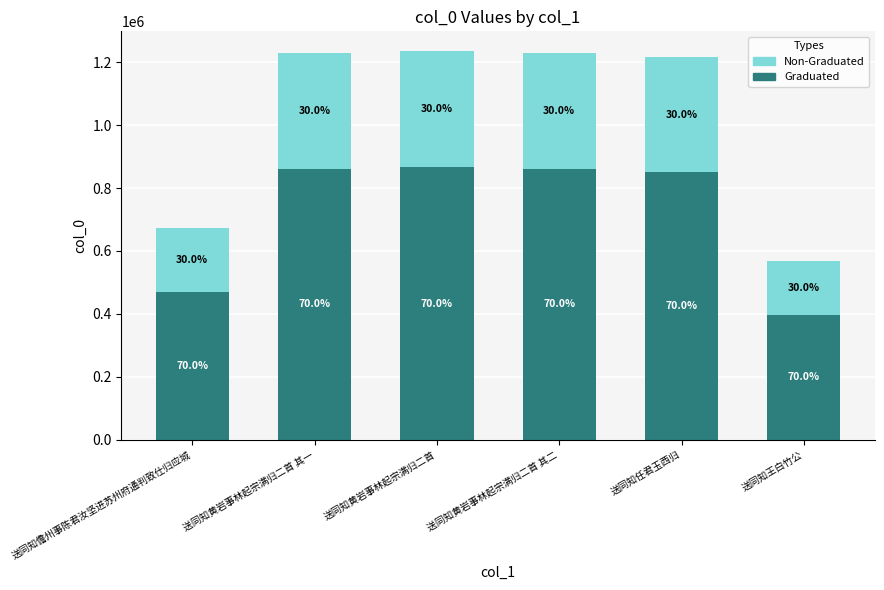

What are all the series names shown in the legend?

Non-Graduated, Graduated